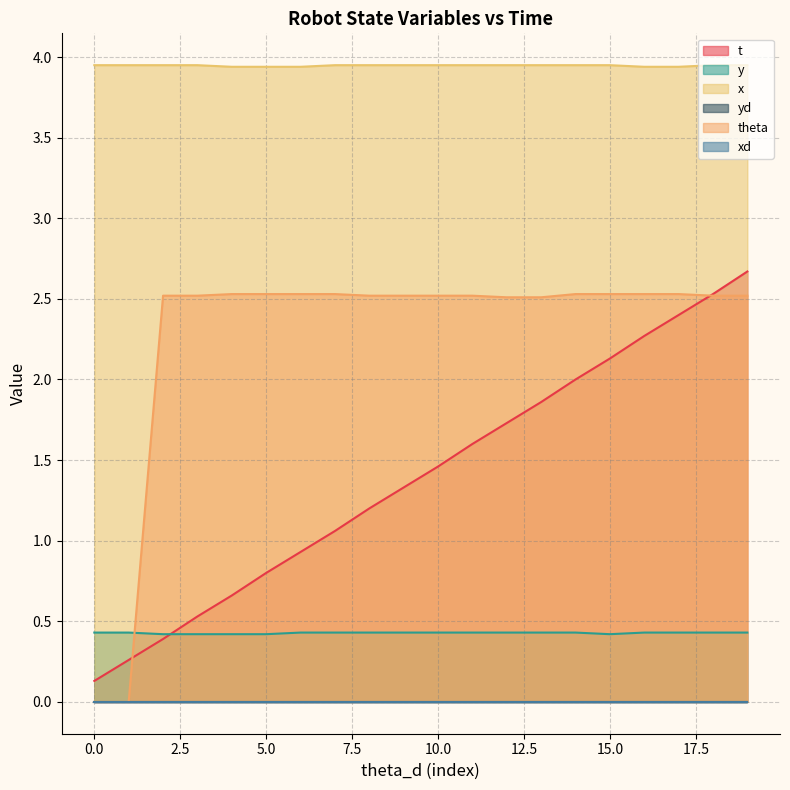

True or false: x and theta intersect in this chart.

False